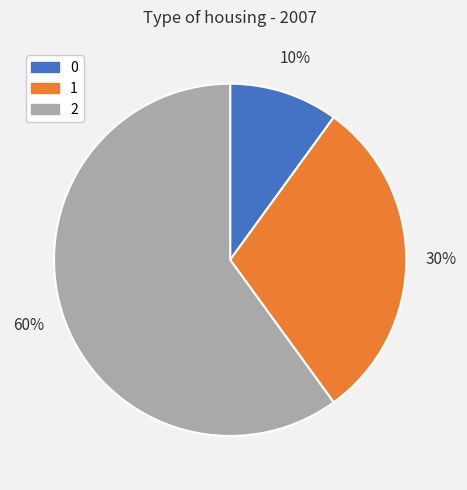

To the nearest percent, what is the difference between the 0 and 1 slice percentages?

20%